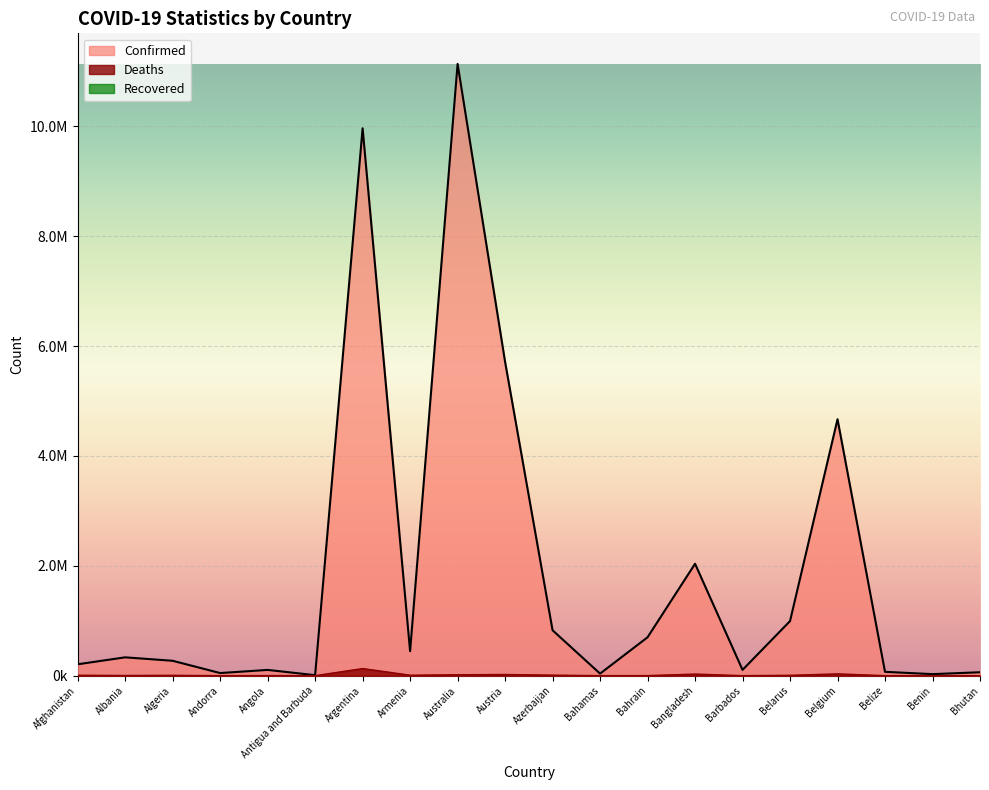

How many values in the Deaths series are below 6881?

10